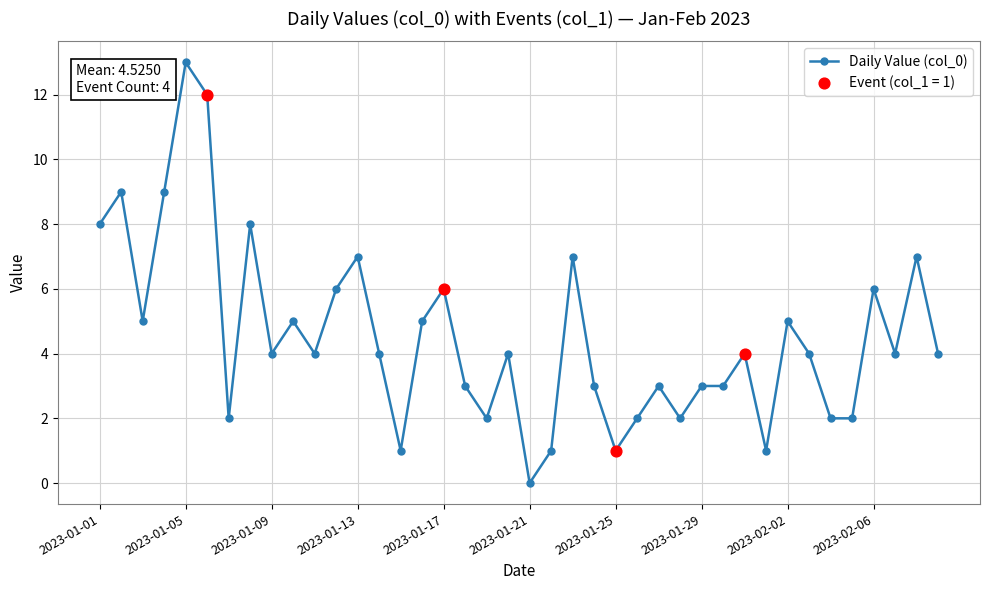

What is the greatest value displayed?

13